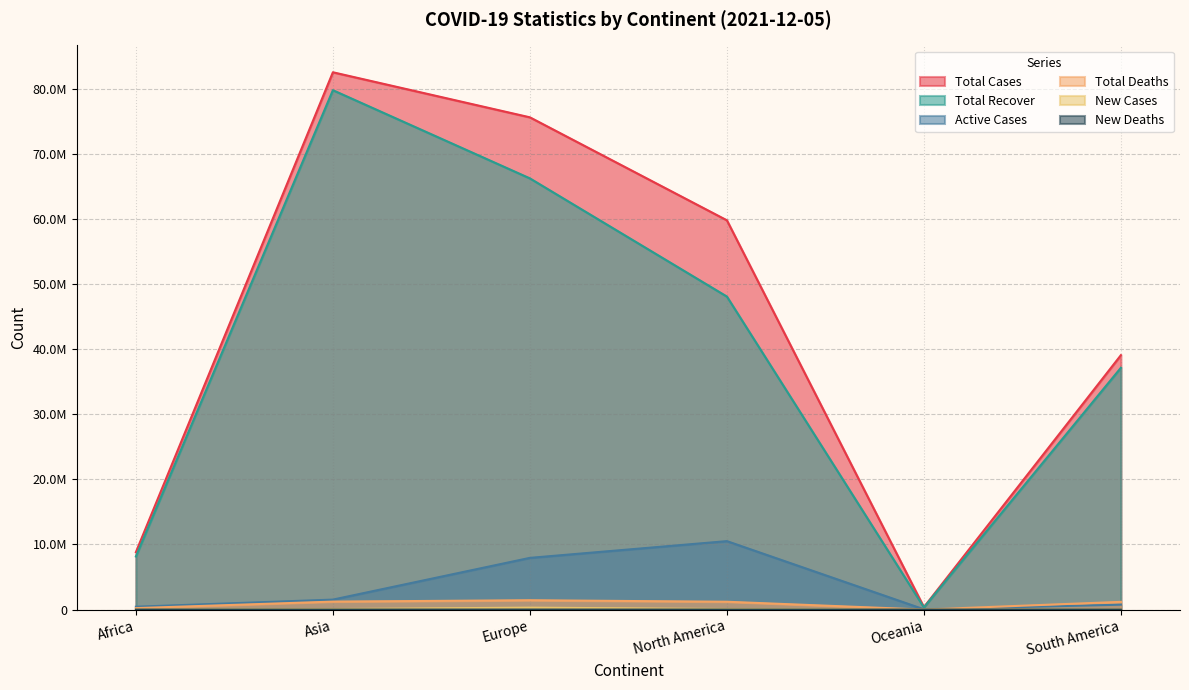

What is the minimum value shown in the chart?

6